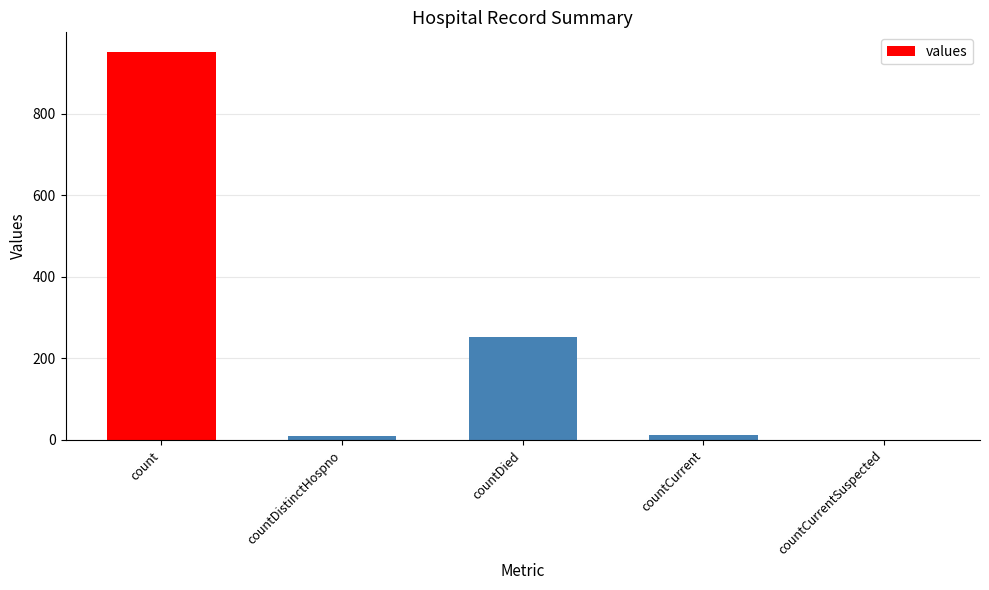

Read the value at countDied.

252